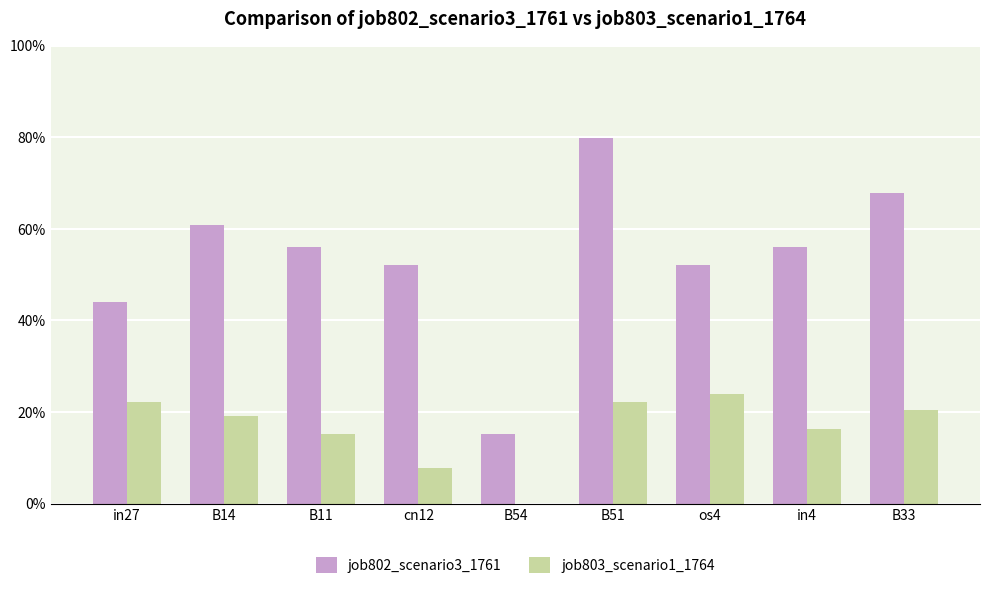

What position from the left is os4?

7